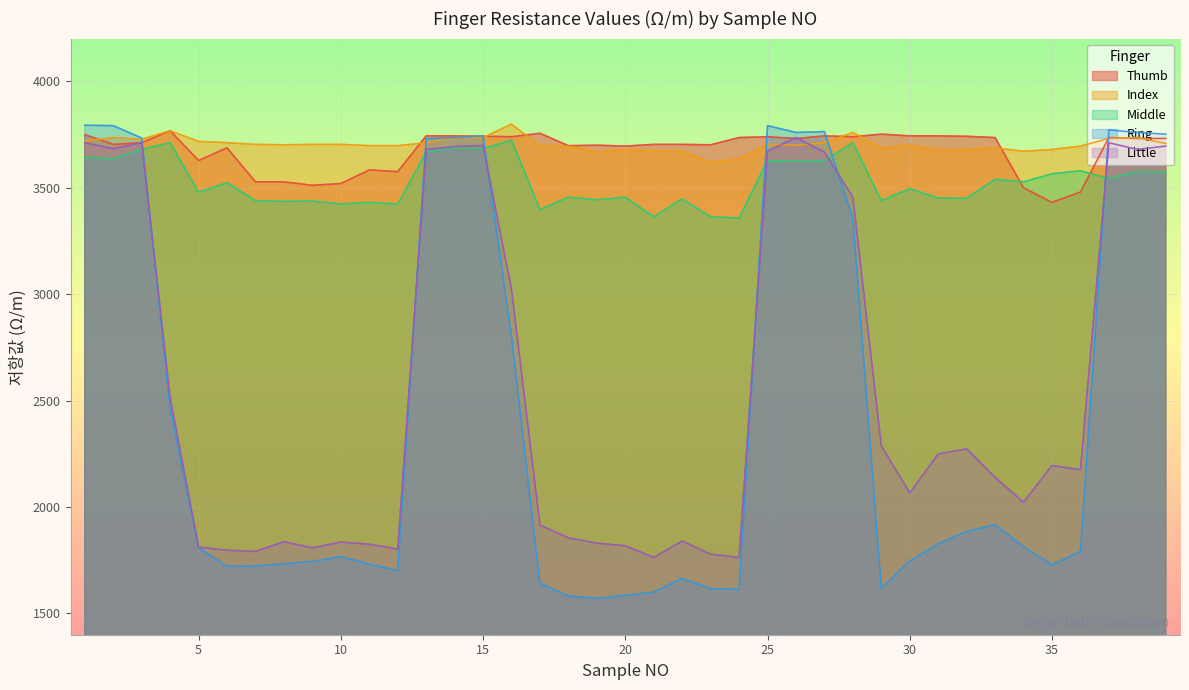

Reading left to right, list all the values displayed in this chart.

Thumb: 3749	3703	3711	3767	3627	3687	3527	3527	3511	3519	3583	3575	3743	3743	3741	3739	3755	3697	3699	3695	3703	3703	3701	3735	3739	3730	3743	3739	3751	3743	3743	3741	3735	3499	3431	3479	3735	3731	3731
Index: 3719	3735	3727	3767	3717	3711	3703	3701	3703	3703	3697	3697	3711	3735	3735	3798	3695	3695	3667	3679	3671	3670	3619	3635	3703	3699	3711	3759	3685	3699	3677	3679	3686	3671	3679	3695	3731	3735	3707
Middle: 3643	3635	3679	3711	3479	3523	3439	3435	3437	3423	3431	3423	3667	3687	3683	3723	3397	3455	3443	3455	3363	3447	3363	3357	3627	3623	3627	3711	3439	3495	3451	3450	3539	3527	3565	3579	3543	3575	3571
Ring: 3793	3791	3733	2466	1808	1721	1723	1733	1744	1767	1732	1701	3730	3735	3743	2803	1641	1582	1571	1585	1600	1665	1616	1613	3791	3759	3763	3355	1618	1746	1828	1885	1917	1813	1728	1791	3771	3759	3751
Little: 3711	3683	3711	2515	1811	1797	1791	1837	1808	1835	1825	1802	3679	3693	3698	3023	1915	1855	1830	1818	1763	1840	1778	1763	3671	3735	3667	3455	2287	2066	2249	2273	2139	2022	2195	2175	3711	3679	3695